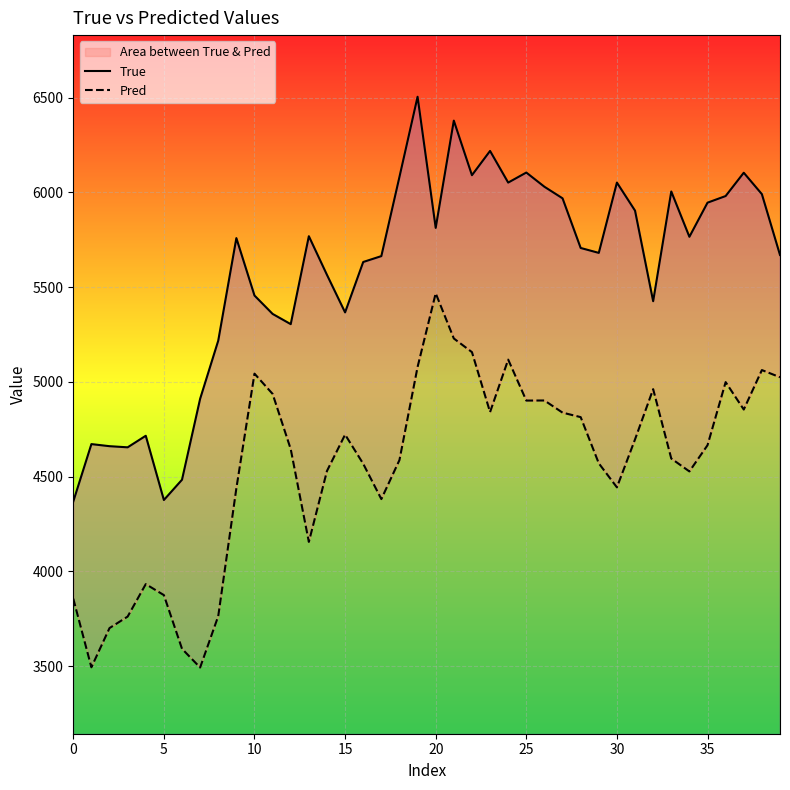

What is the value of the Pred point at the 37th from the left?

4999.1